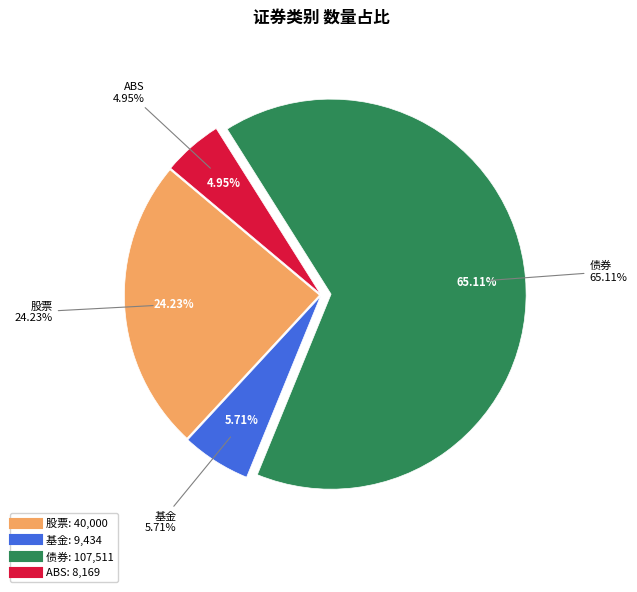

Count the number of slices in the pie.

4